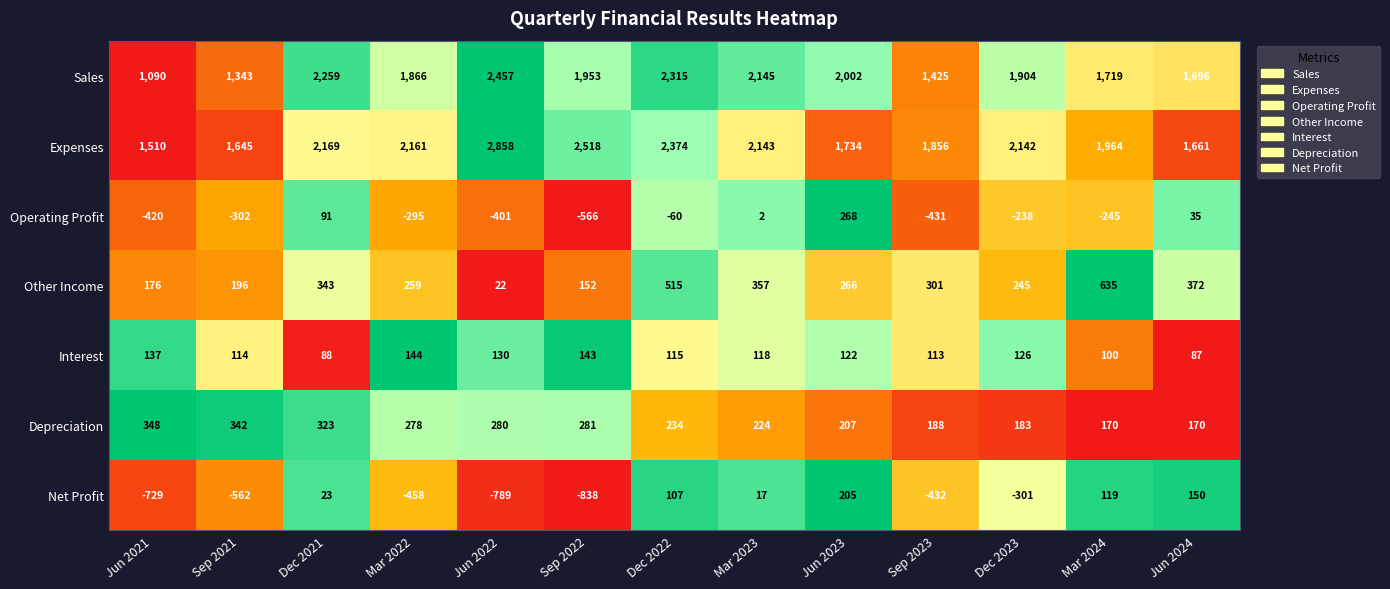

True or false: Sales has a value of 1343 at Sep 2021.

True